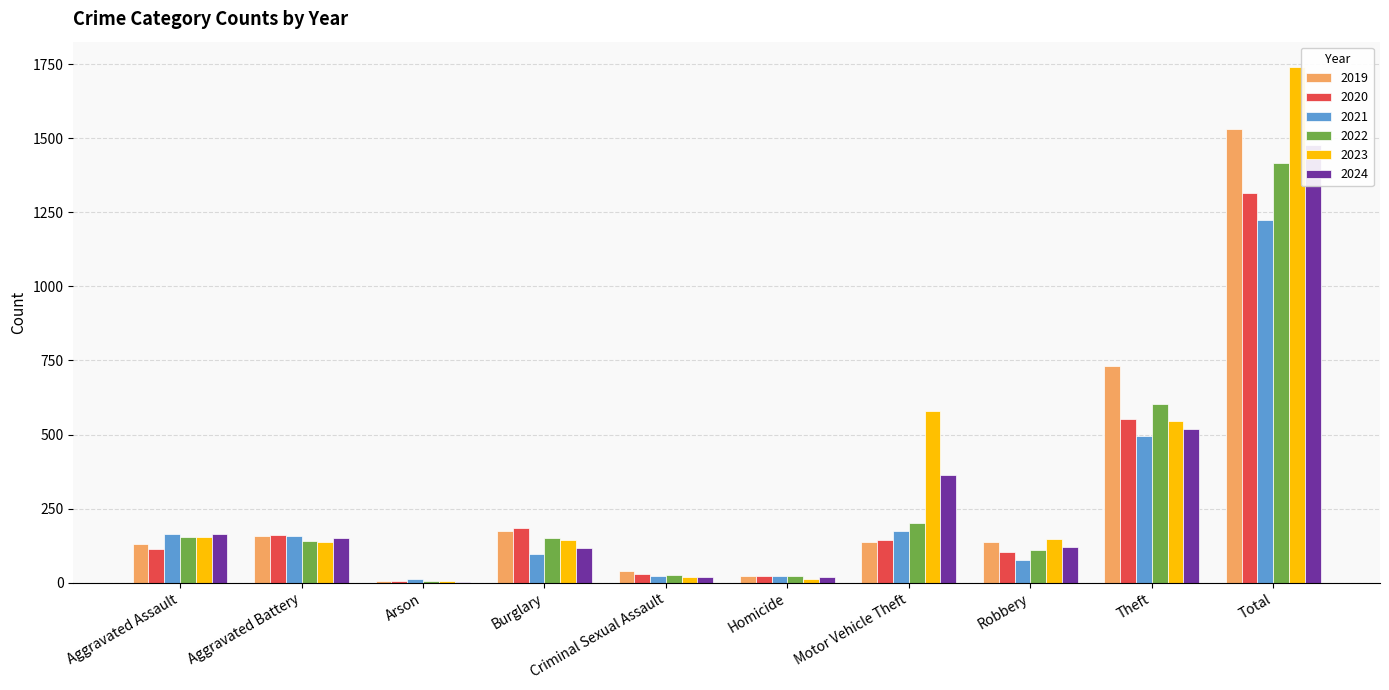

What is the difference between the highest and lowest values at Aggravated Assault?

53